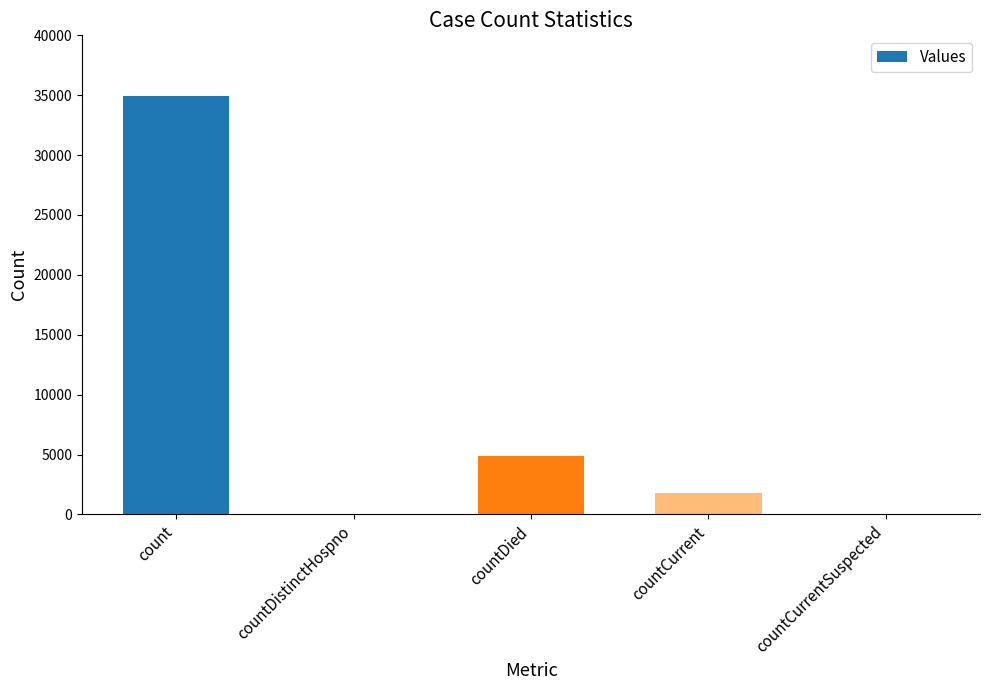

Which has a higher value, countCurrent or countDied?

countDied